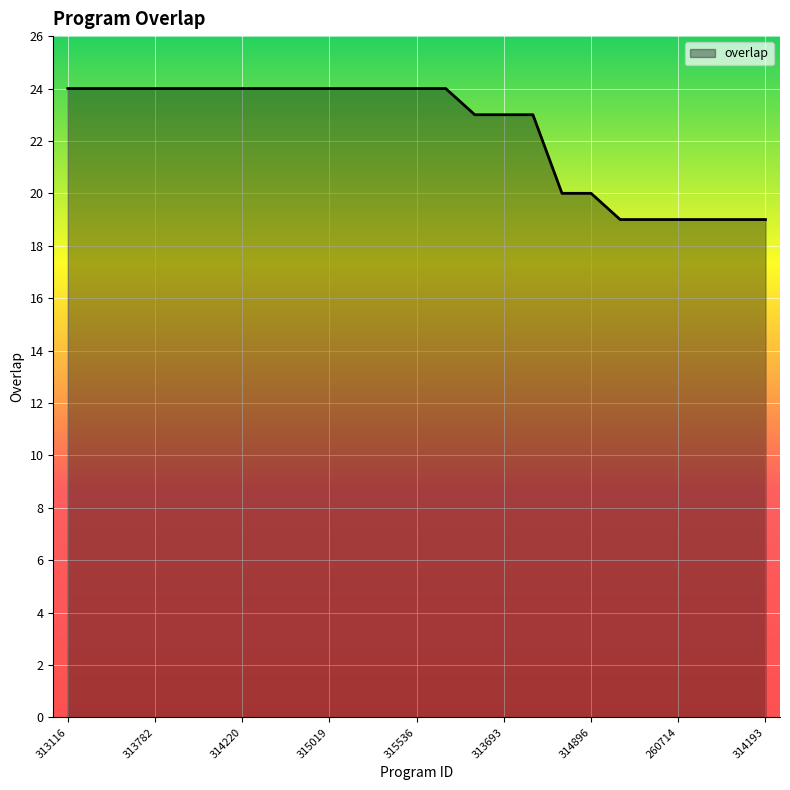

What is the maximum value shown in the chart?

24